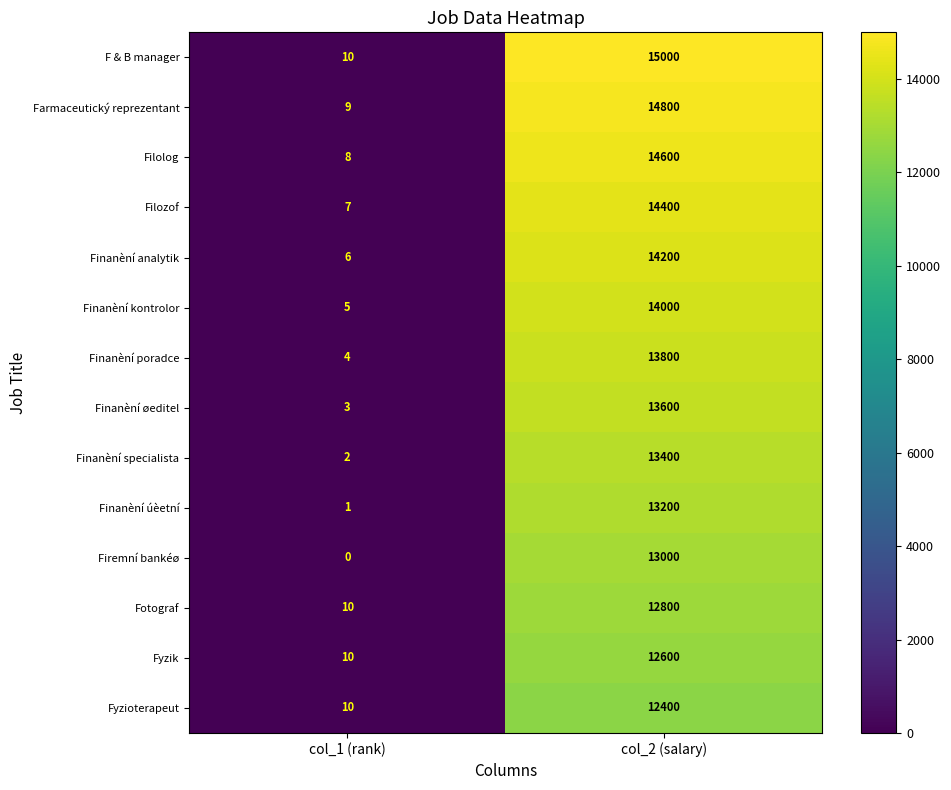

Rank the series by their maximum value, from highest to lowest.

F & B manager, Farmaceutický reprezentant, Filolog, Filozof, Finanèní analytik, Finanèní kontrolor, Finanèní poradce, Finanèní øeditel, Finanèní specialista, Finanèní úèetní, Firemní bankéø, Fotograf, Fyzik, Fyzioterapeut